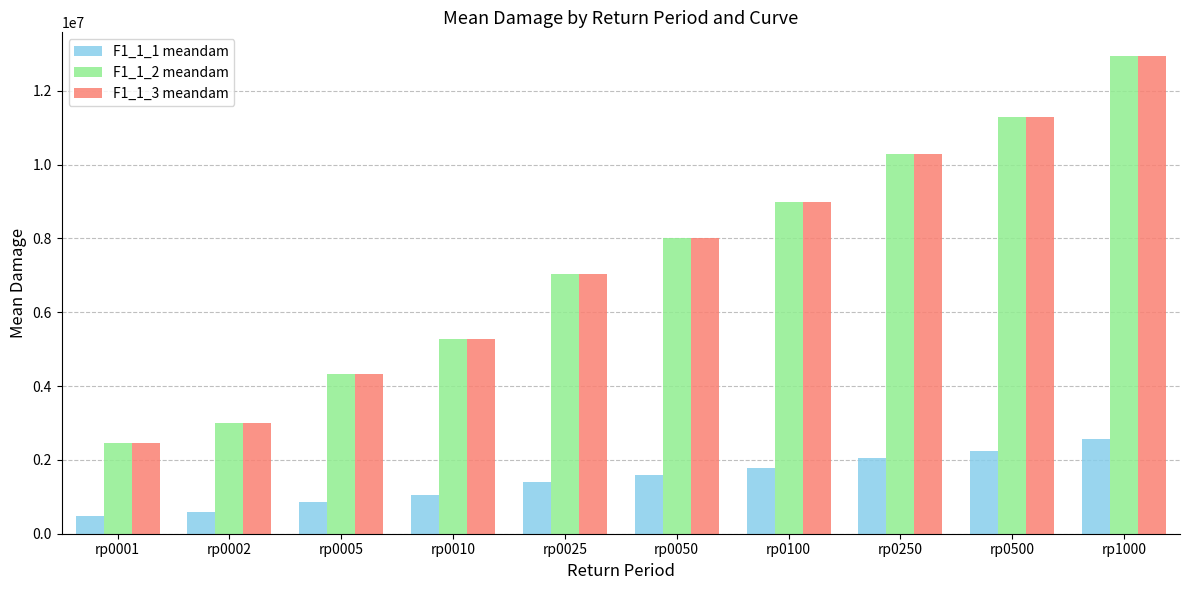

What is the difference between the highest and lowest values at rp0050?

6421807.4